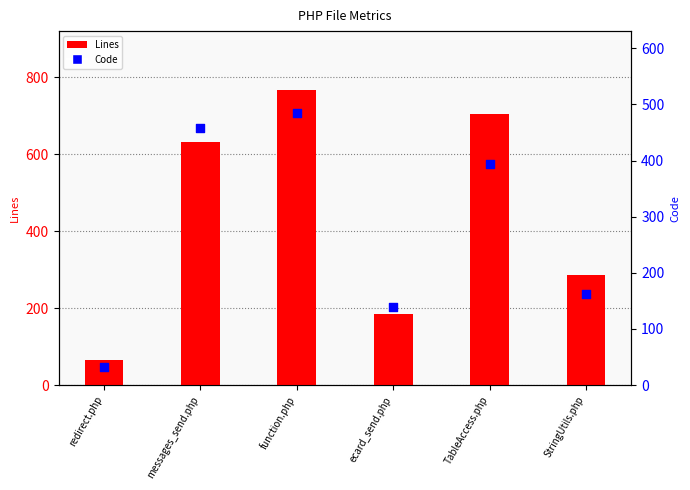

Which series reaches the minimum Y coordinate?

Code